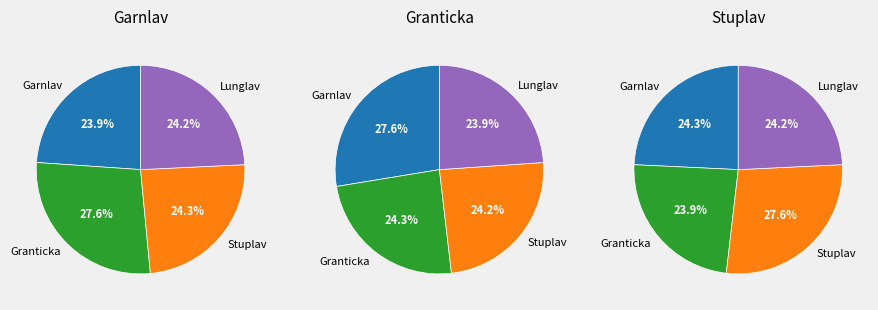

What percentage is NOT represented by Granticka?

72.4%